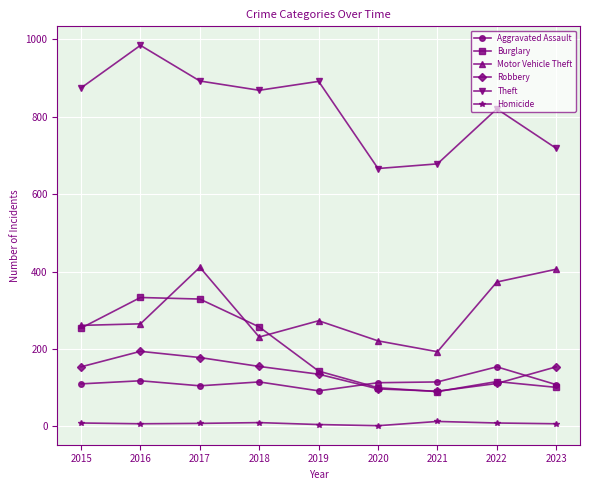

True or false: Homicide and Theft intersect in this chart.

False